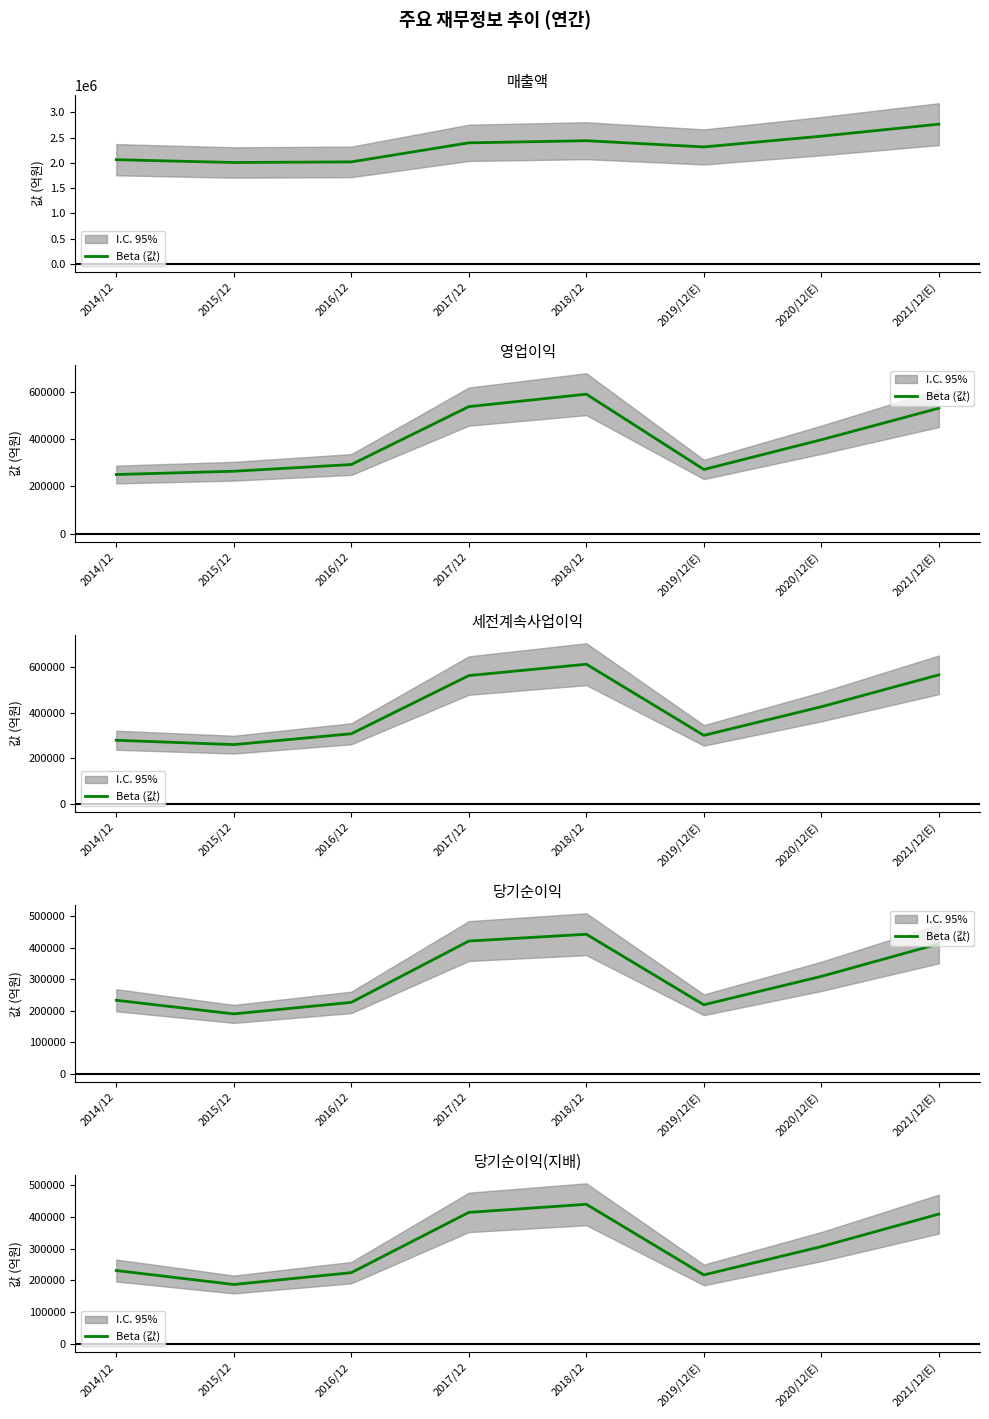

How many interior local valleys (lower than both neighbors) does the data have?

2